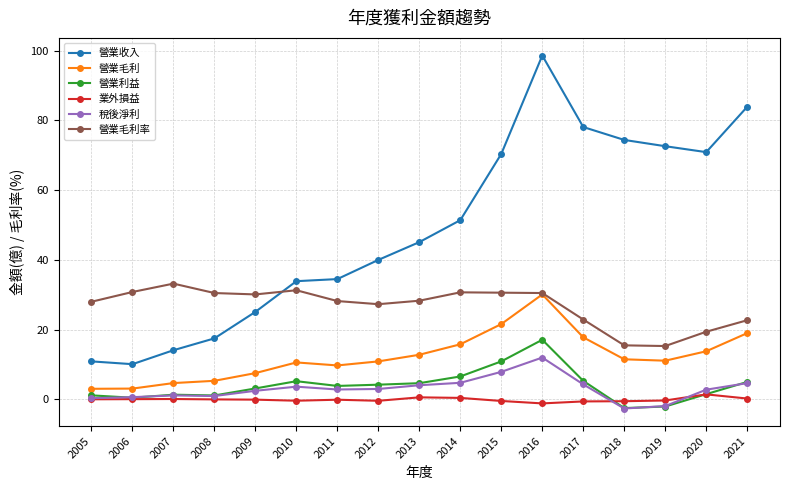

What is the maximum value shown in the chart?

98.6